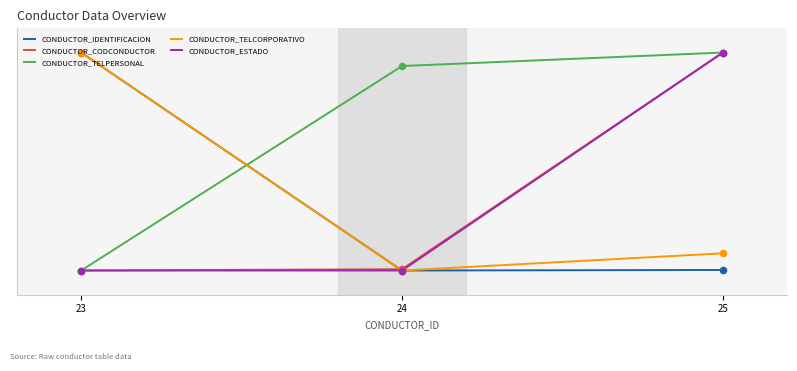

Which series has the largest total across all categories?

CONDUCTOR_TELPERSONAL